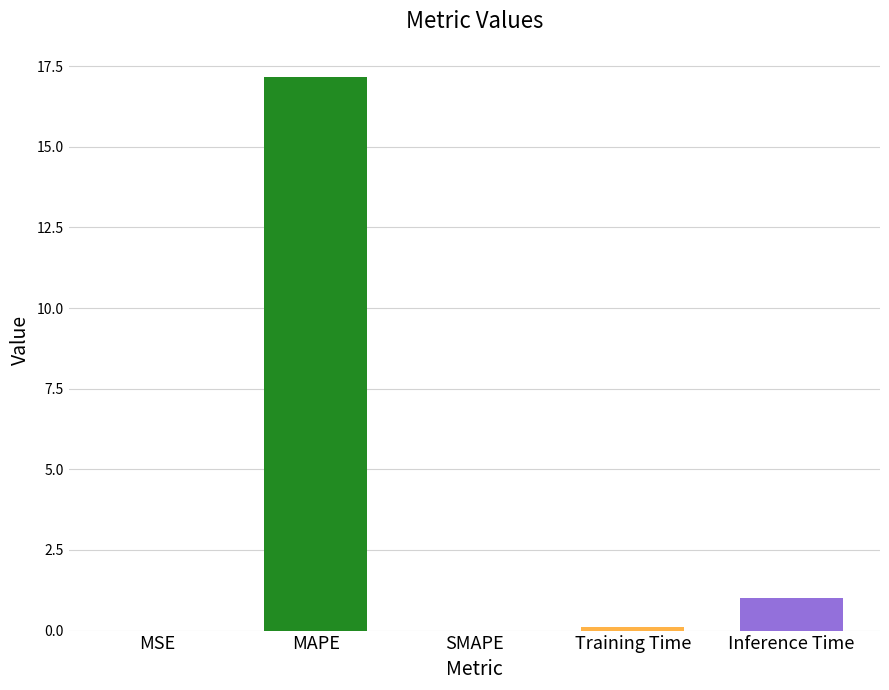

At which category does the chart reach its peak across all series?

MAPE